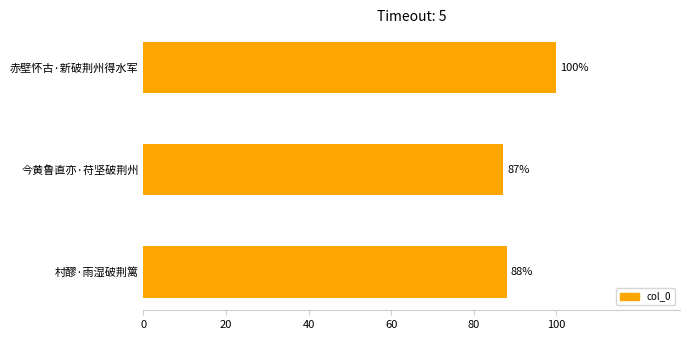

List the labels in order of value, smallest first.

今黄鲁直亦·苻坚破荆州, 村醪·雨湿破荆篱, 赤壁怀古·新破荆州得水军